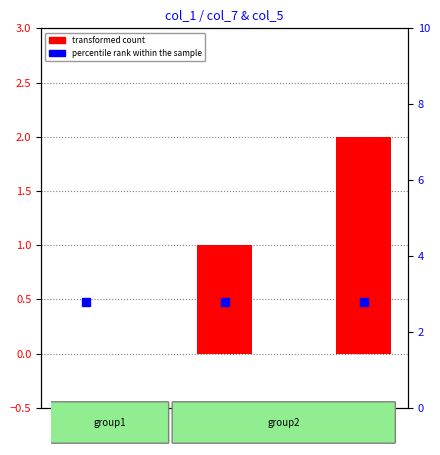

List the labels in order of percentile rank within the sample value, smallest first.

45, 90, 0